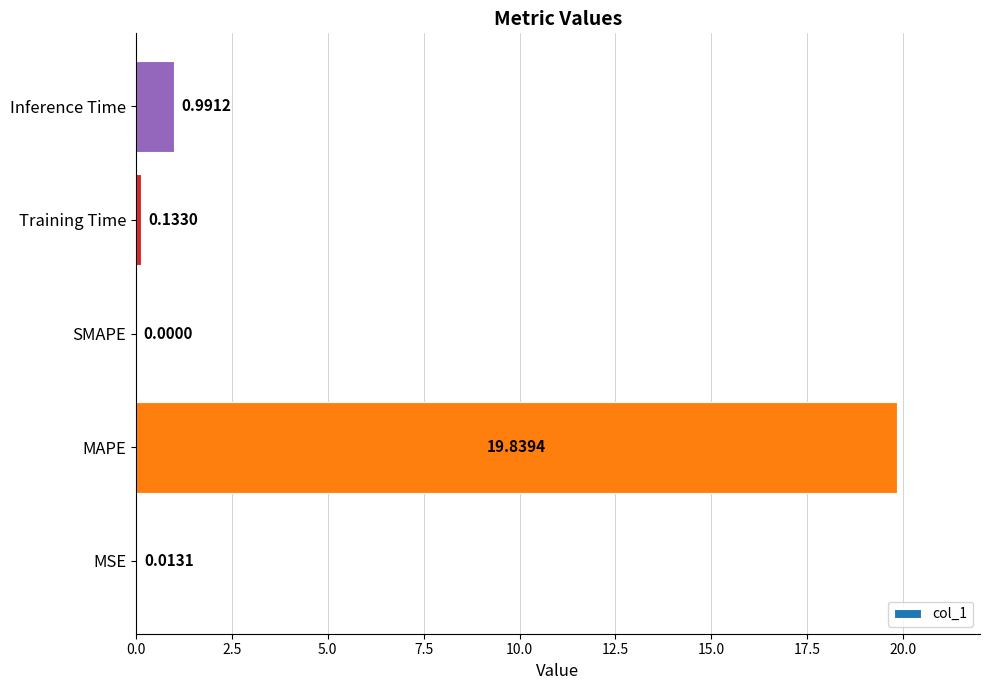

What is the sum of all values?

21.0